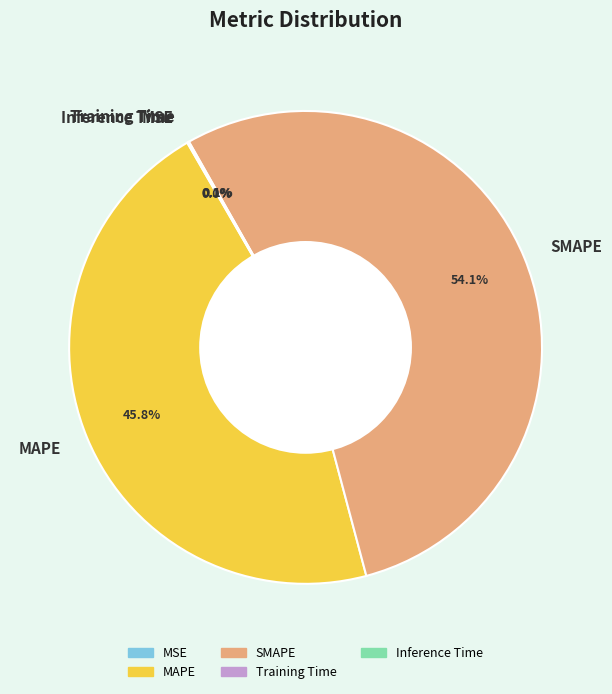

Which slice represents more than half of the pie?

SMAPE